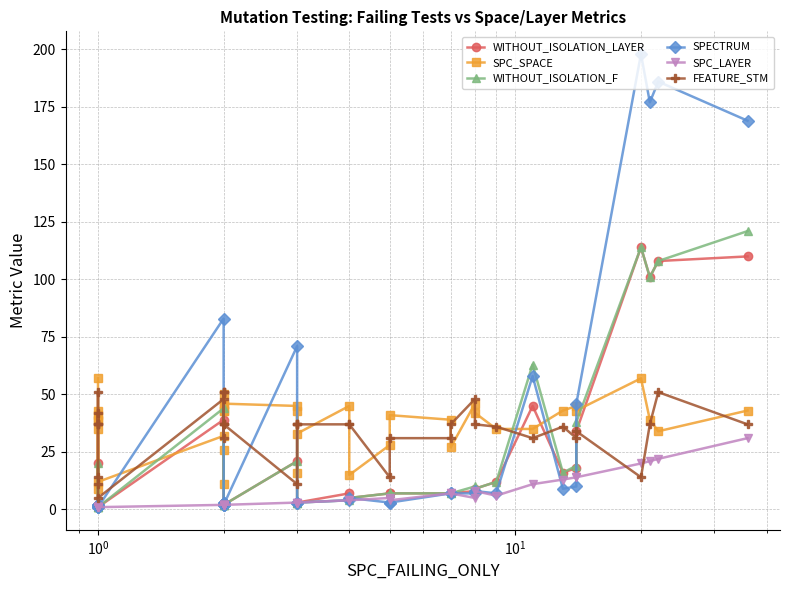

What is the sum of all SPC_SPACE values?

1366